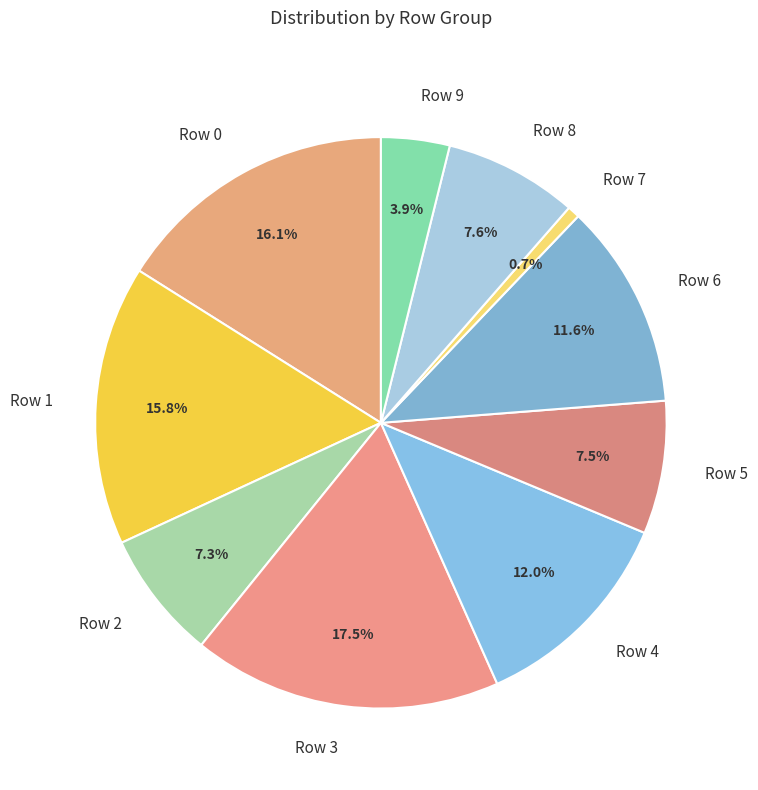

How much of the chart is everything except Row 3?

82.5%